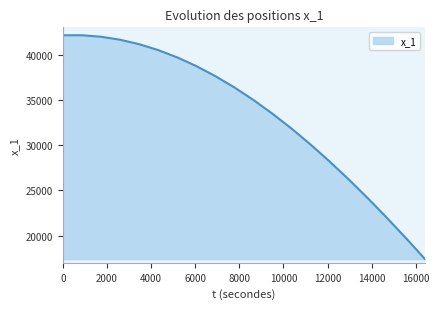

Count the number of values greater than 36363.

10